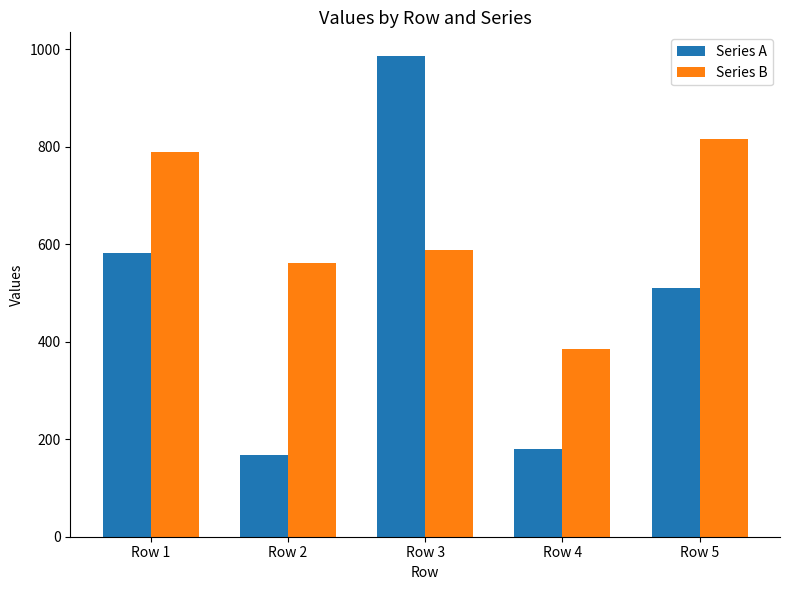

Which series has the largest range (max minus min)?

Series A